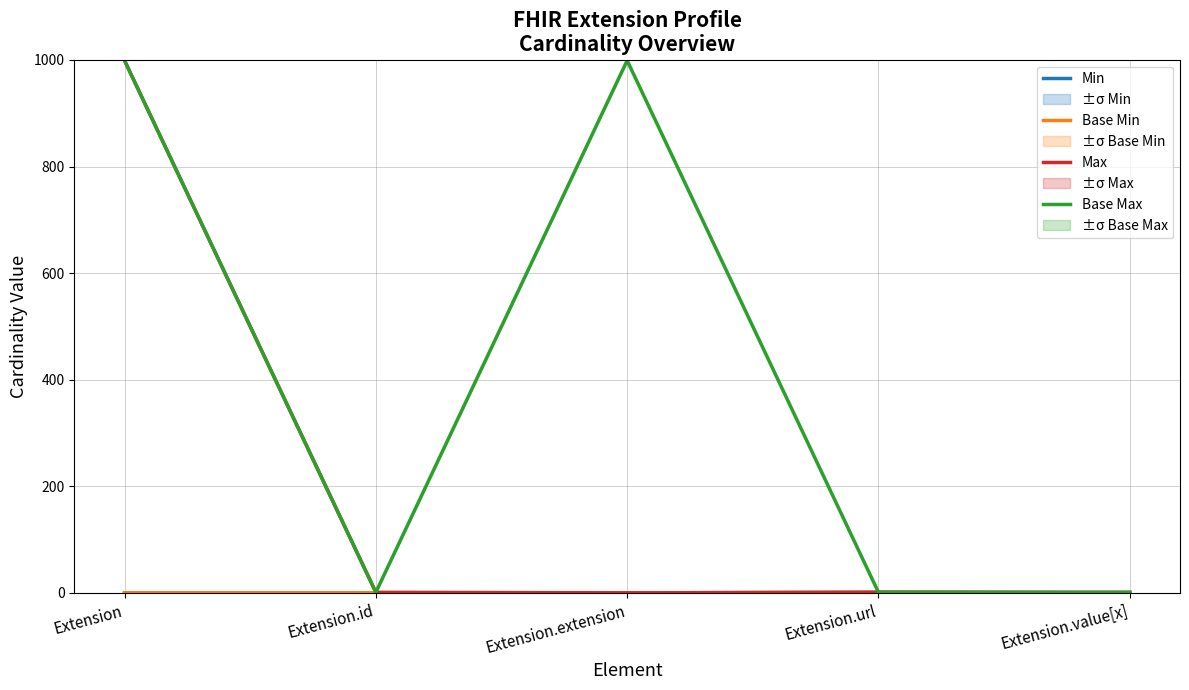

True or false: Base Max and Base Min intersect in this chart.

False